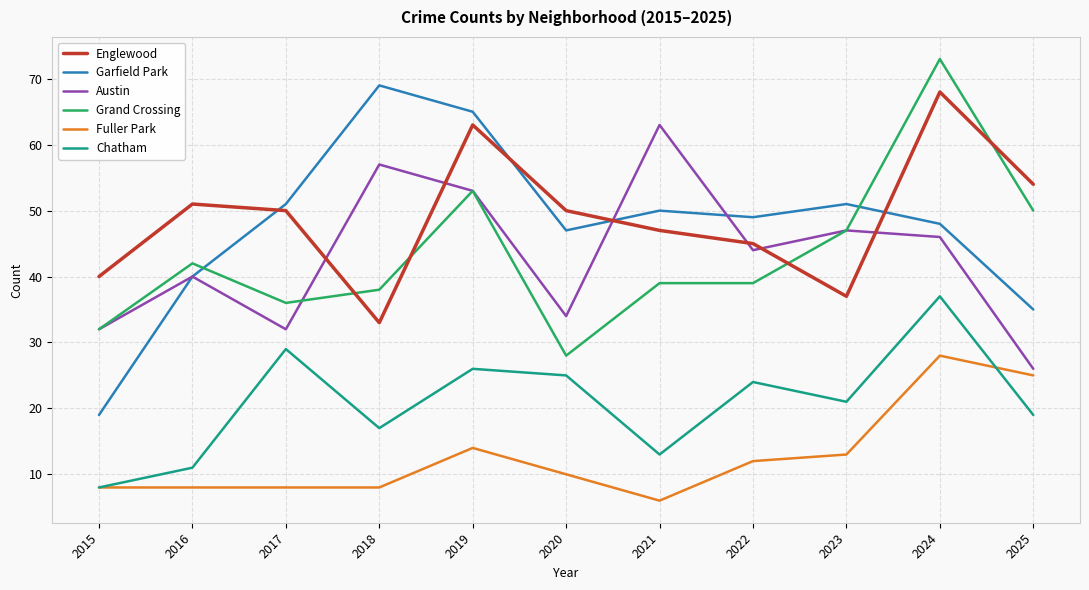

At how many categories does at least one series exceed 66?

2